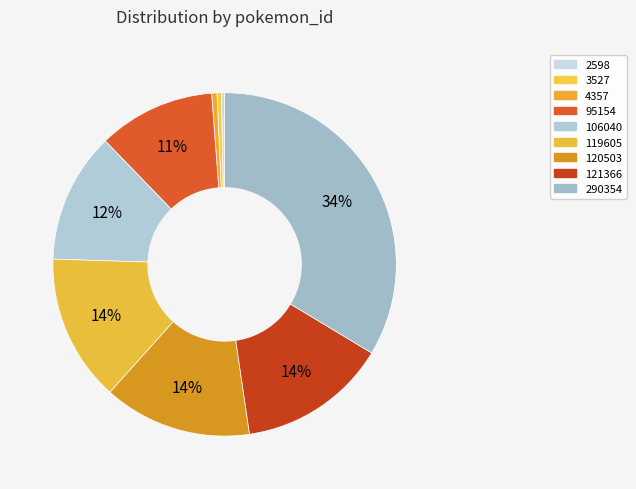

To the nearest percent, what percentage of the pie is 95154?

11%